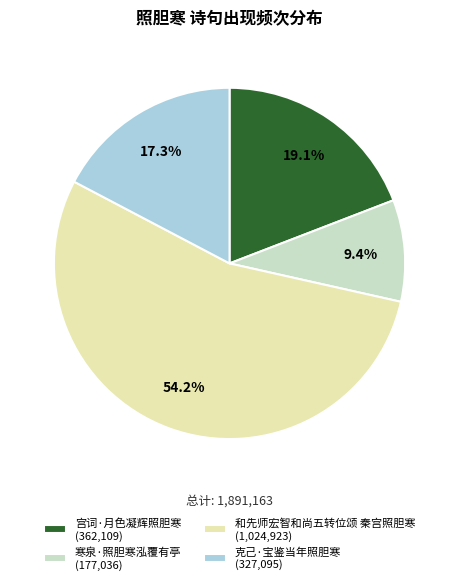

How many slices are in this pie chart?

4